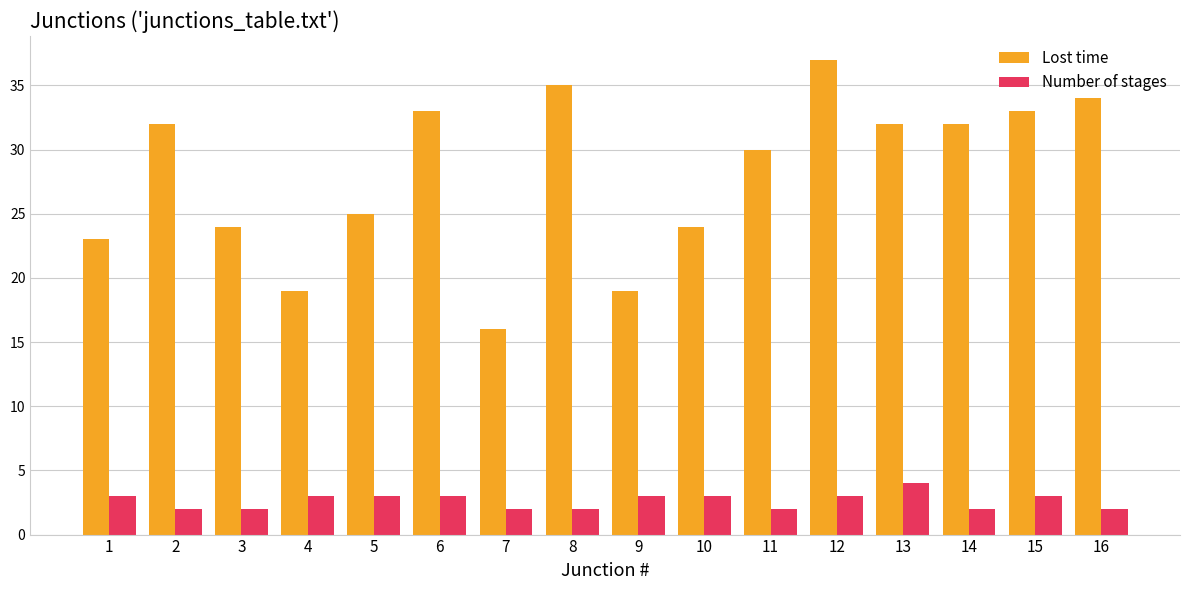

Which series changed the most between 4 and 16?

Lost time